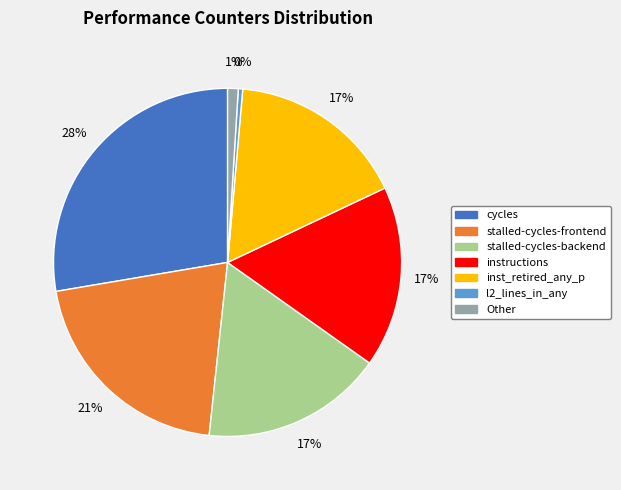

Is it true that stalled-cycles-frontend is 34% of the pie?

False